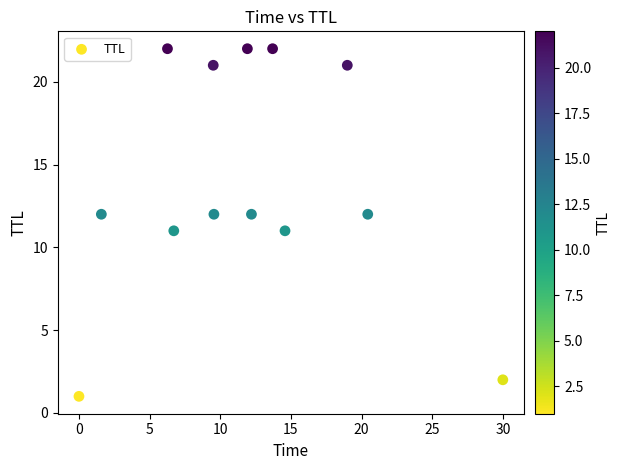

What is the range of Y values (max minus min)?

21